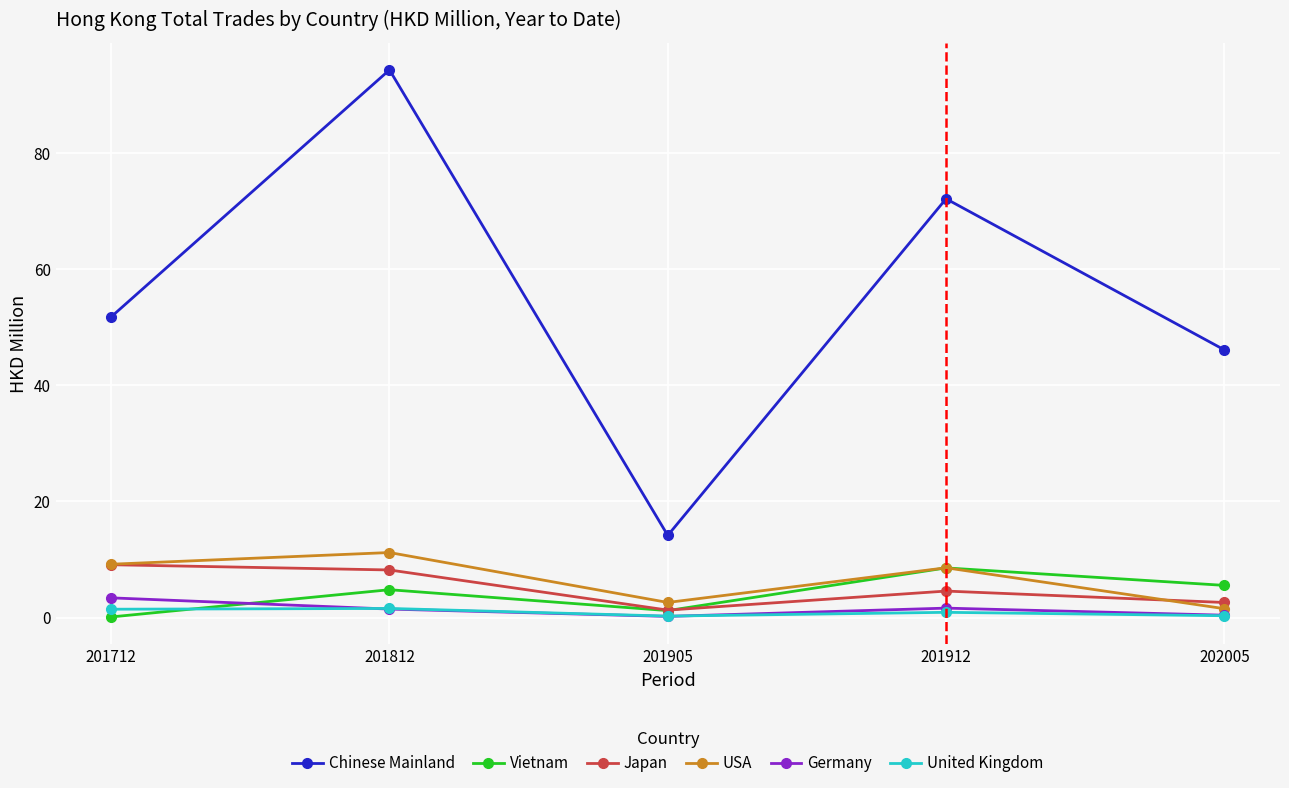

How many lines are shown in the chart?

6